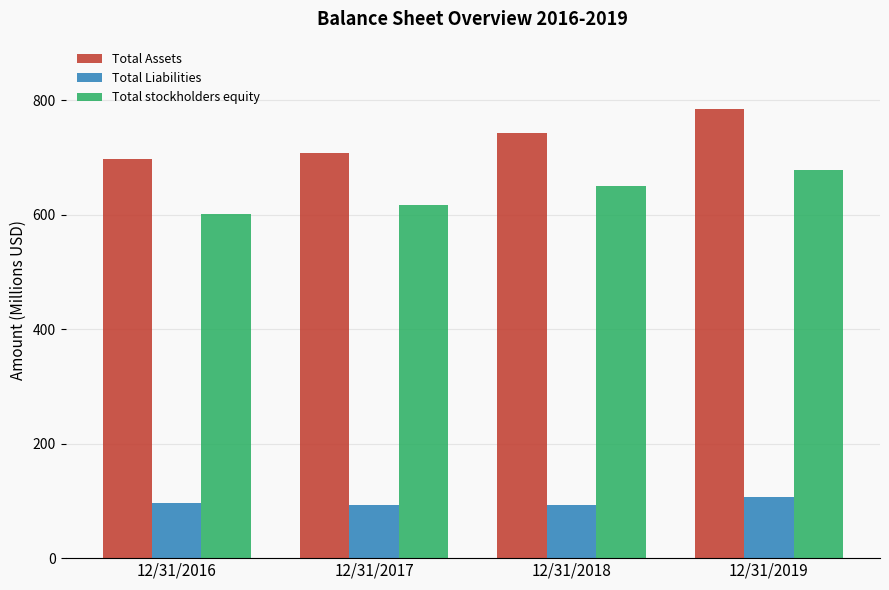

List the series in order of their overall mean, highest first.

Total Assets, Total stockholders equity, Total Liabilities